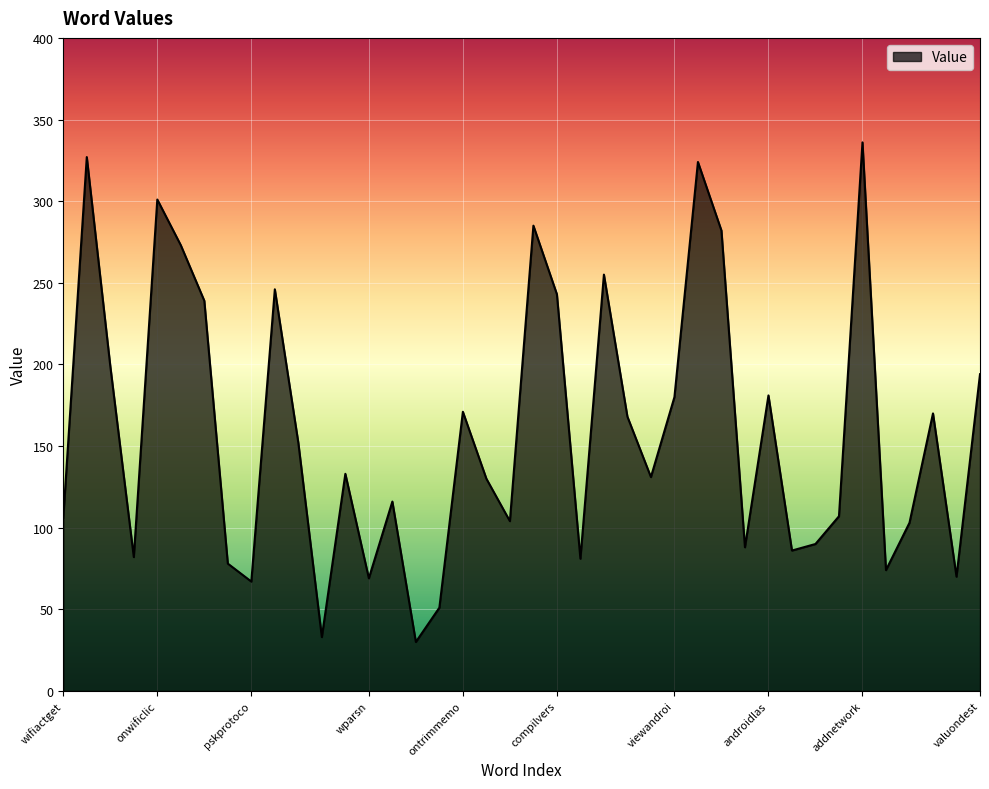

What is the smallest value displayed?

30